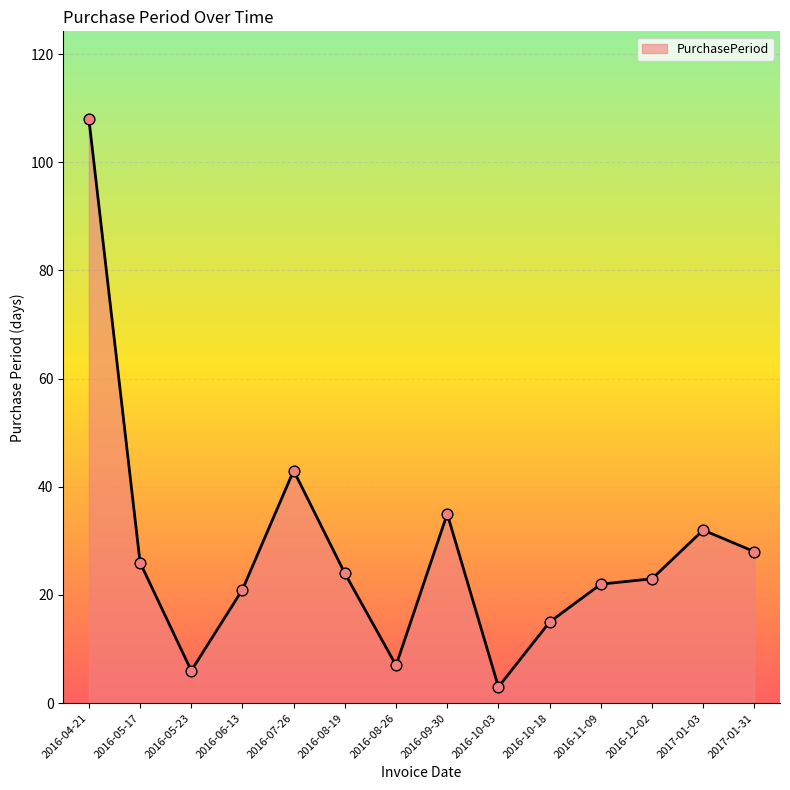

Which has a higher value, 2016-08-19 or 2016-05-17?

2016-05-17